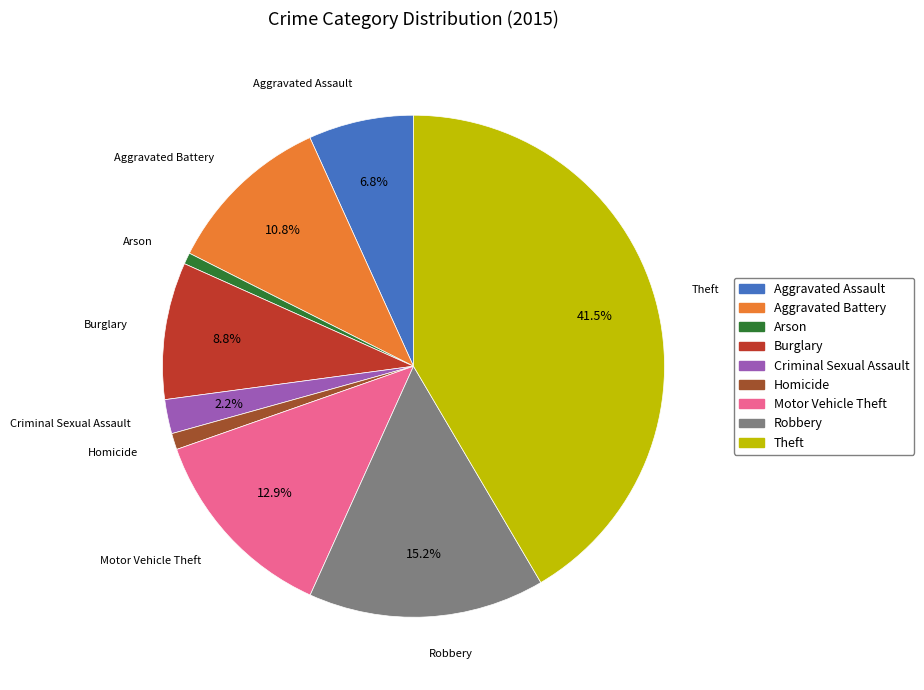

How much of the chart is everything except Criminal Sexual Assault?

97.8%